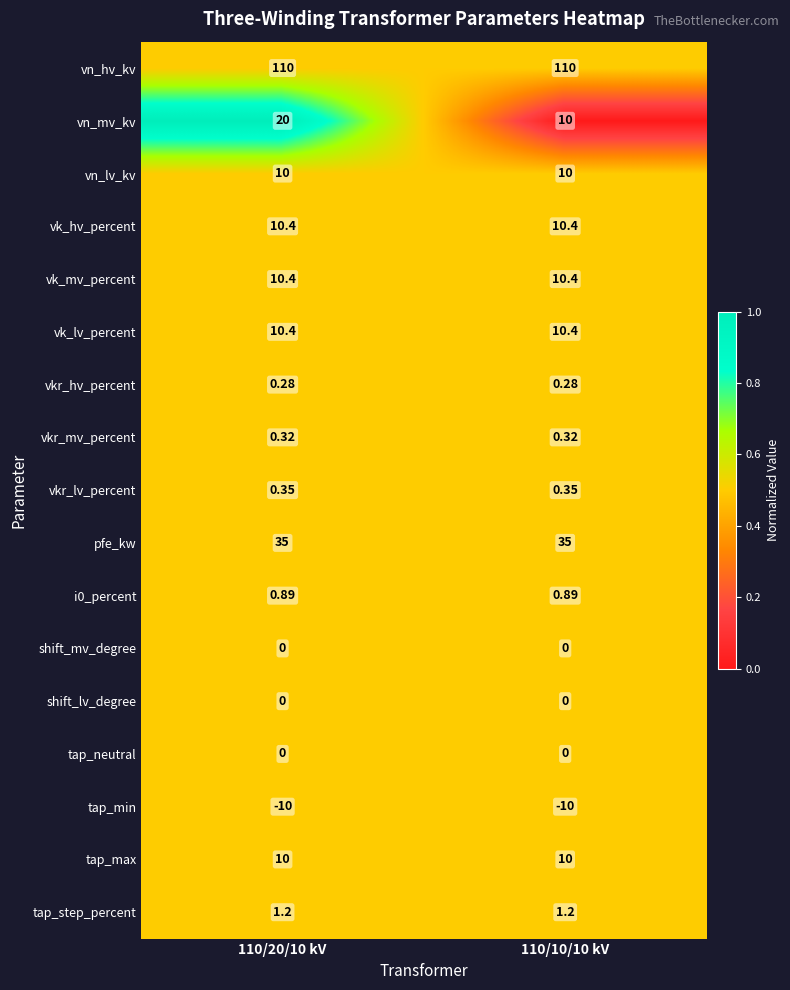

Between 110/20/10 kV and 110/10/10 kV, which series saw the biggest shift?

vn_mv_kv